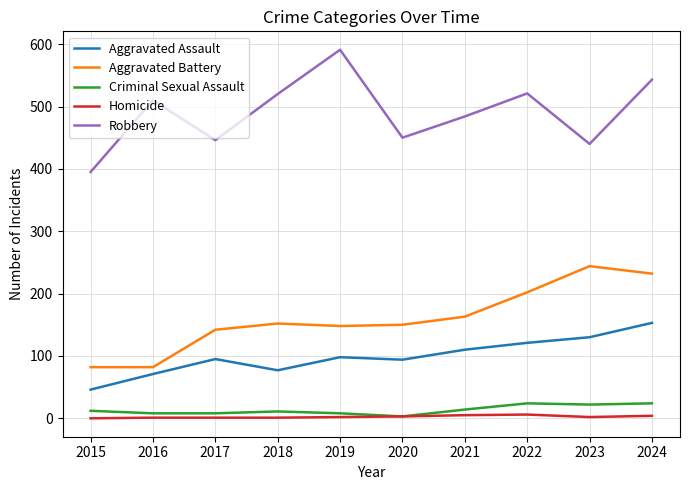

Read the Robbery value at 2021, to the nearest 50.

500